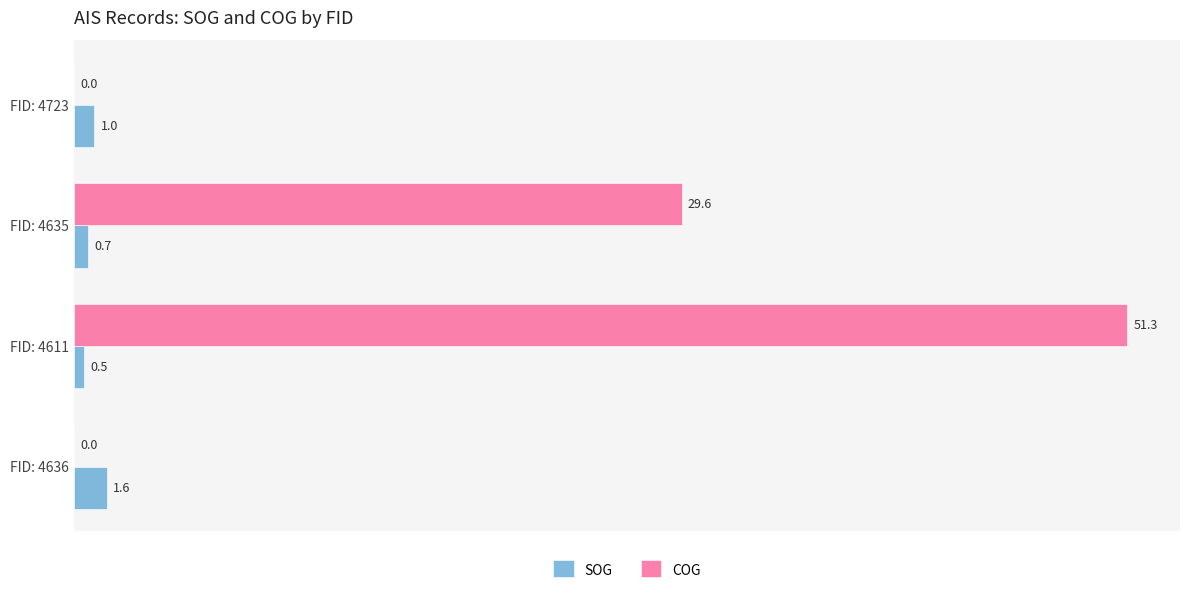

Which series changed the most between FID: 4611 and FID: 4635?

COG